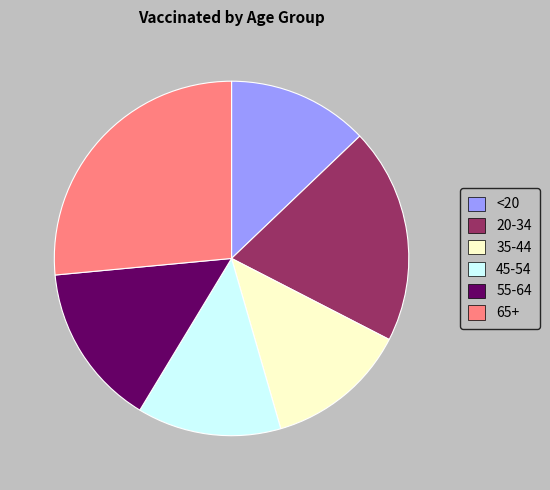

Is it true that 65+ is 35% of the pie?

False